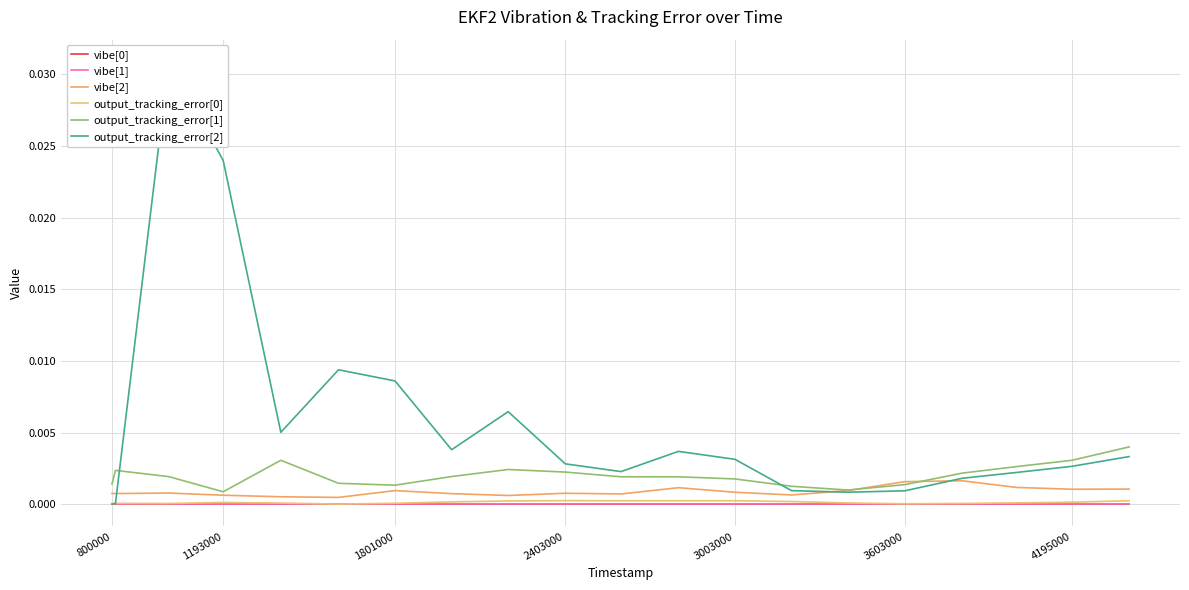

True or false: vibe[1] and vibe[2] cross at least once.

False